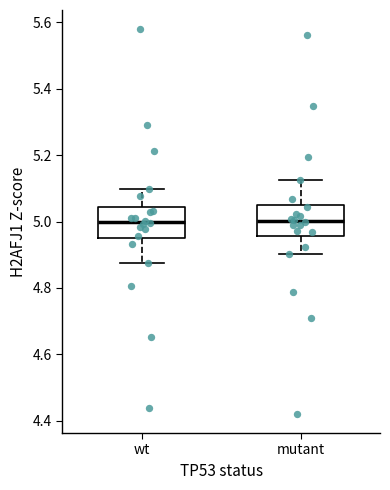

Where does the median line of the box for wt sit on the y-axis? The values are not printed on the chart, so give them approximately, as read against the axis.

5.00